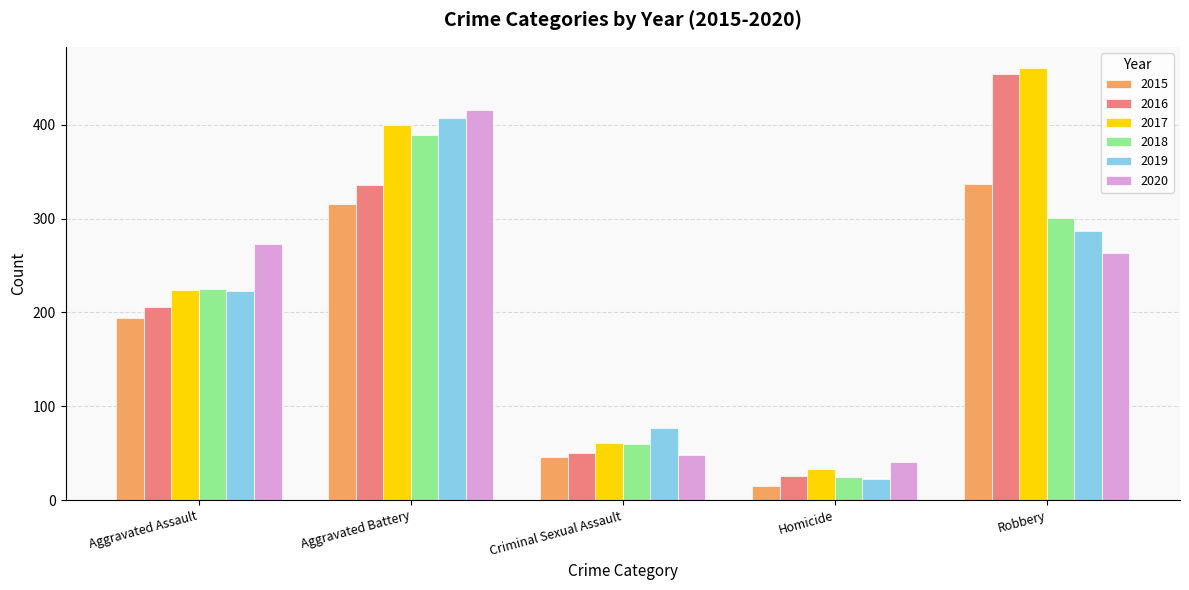

The value of 2017 at Aggravated Battery is 198. True or false?

False